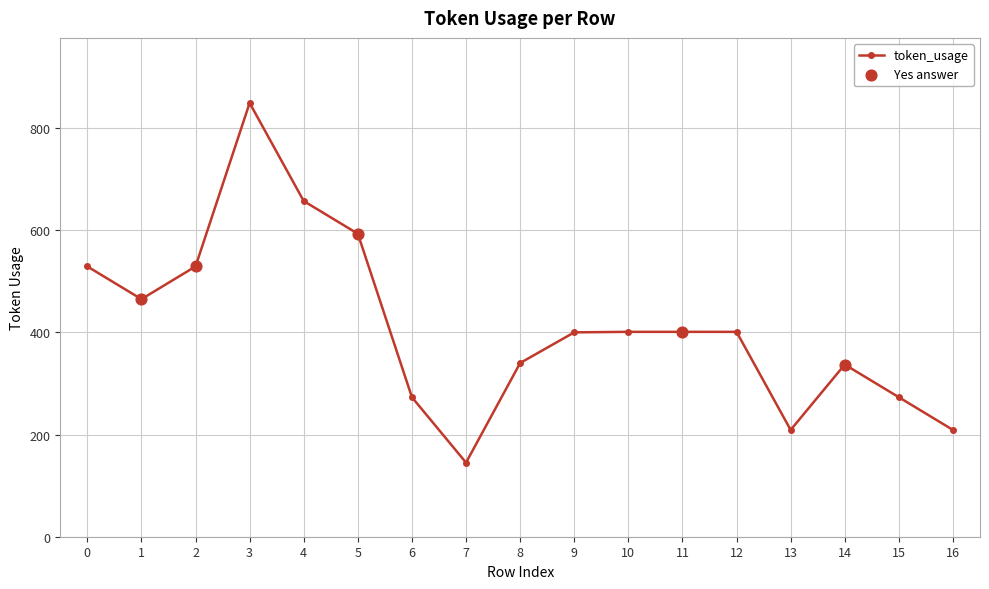

Which has a higher value, 12 or 13?

12